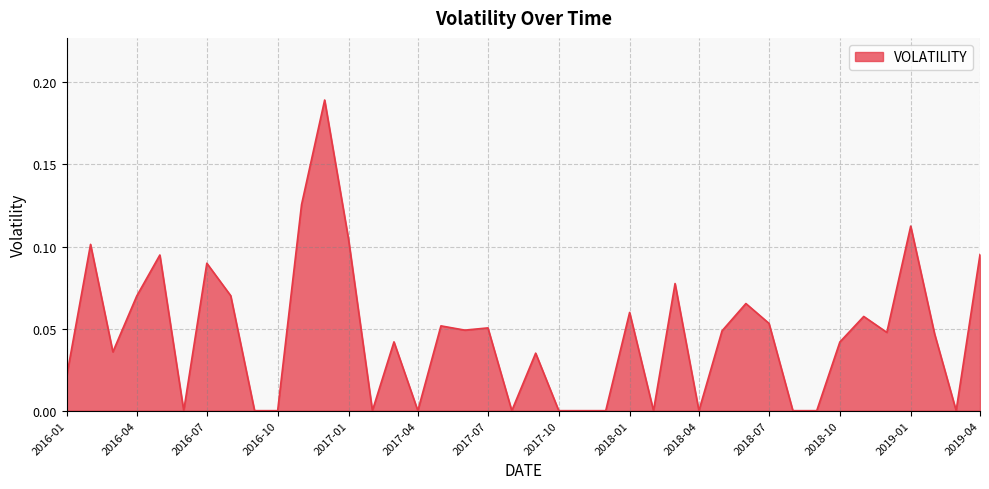

Does the chart display data point markers on the line(s)?

No